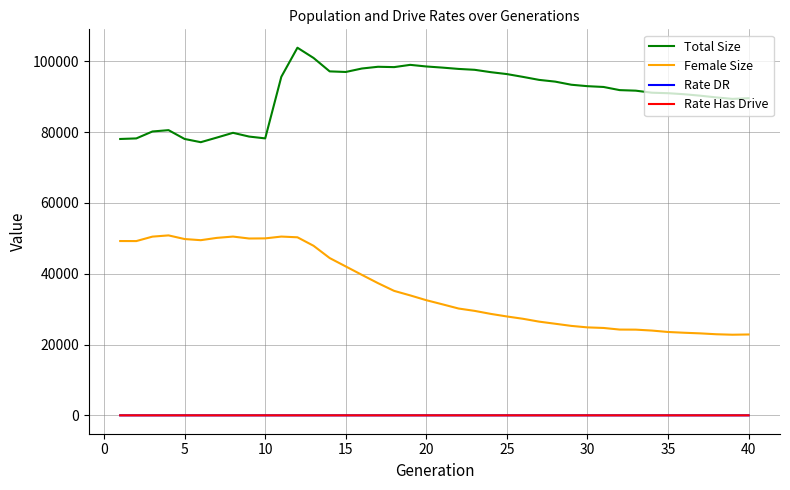

Which series has the largest total across all categories?

Total Size